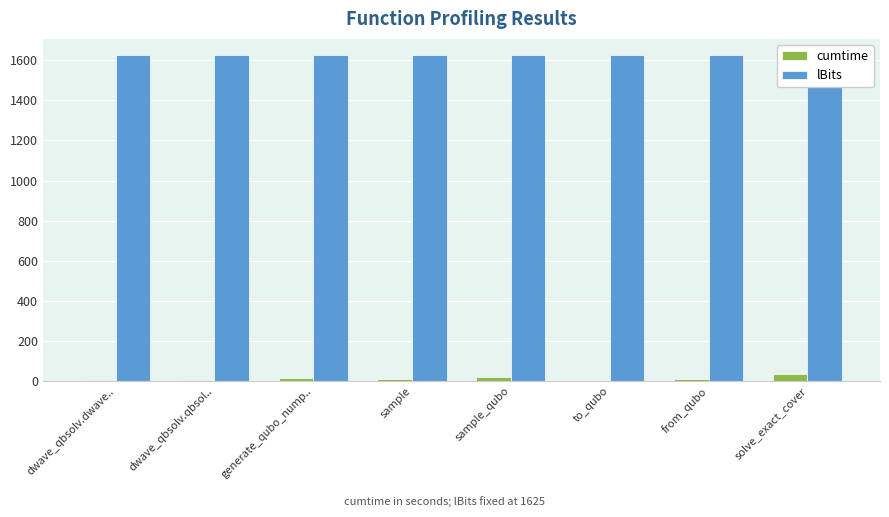

Which label corresponds to the largest value in the chart?

dwave_qbsolv.dwave..